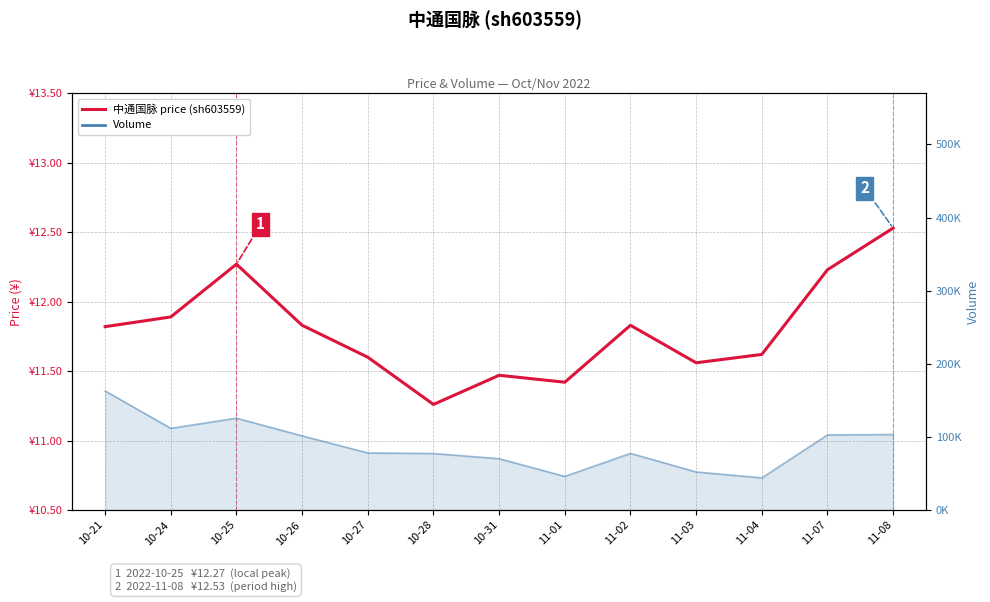

The chart shows a value of 11.3 at 10-28. True or false?

True